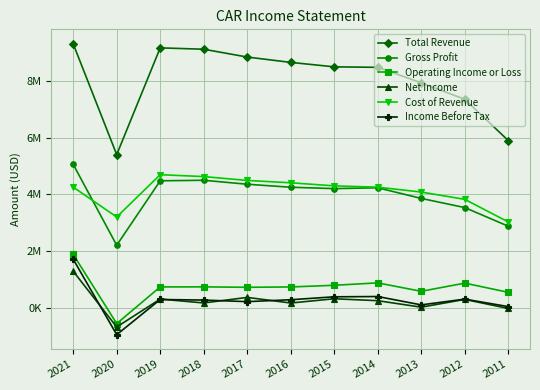

What is the sum of the Gross Profit values at 2020 and 2014?

6434000